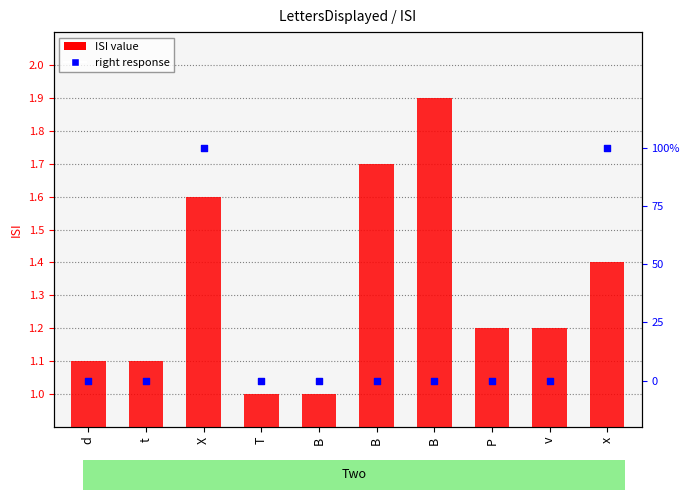

At how many categories does at least one series exceed 0?

10